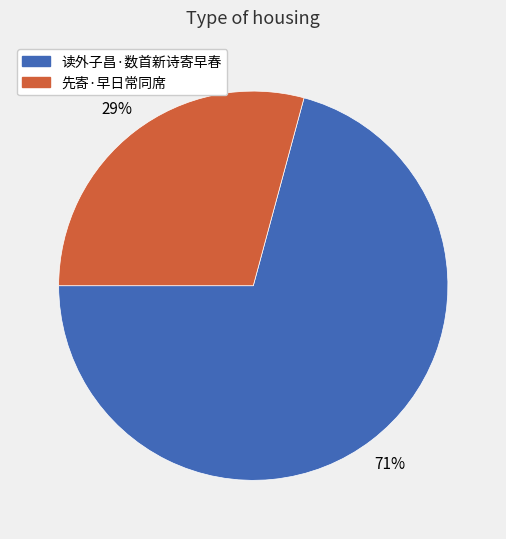

To the nearest percent, what is the combined percentage of 读外子昌·数首新诗寄早春 and 先寄·早日常同席?

100%